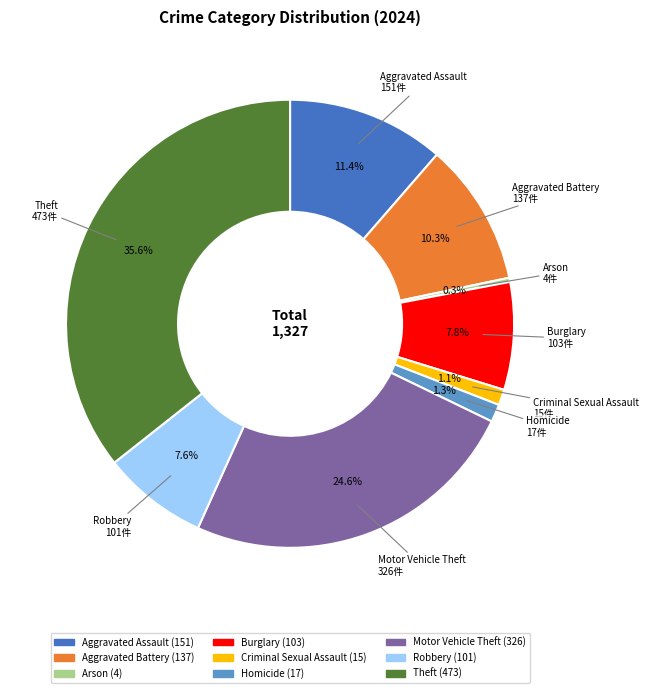

Between Arson and Motor Vehicle Theft, which is larger?

Motor Vehicle Theft